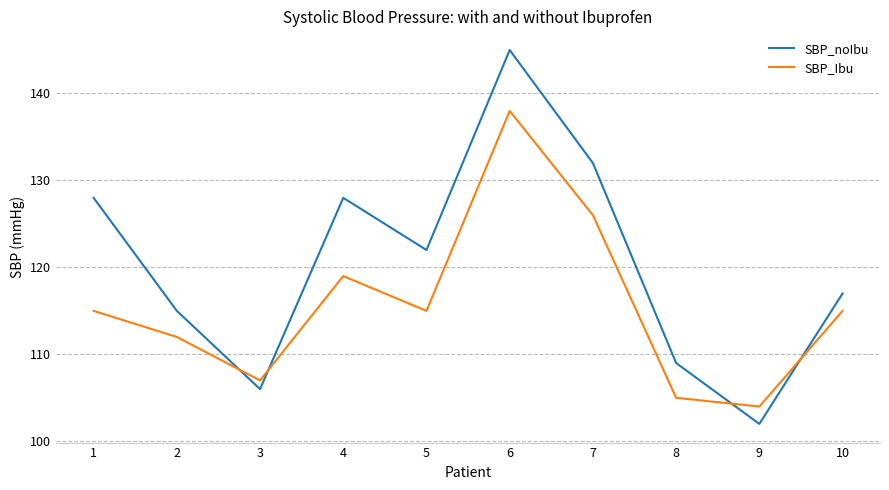

True or false: SBP_Ibu has more than 1 interior local peaks.

True